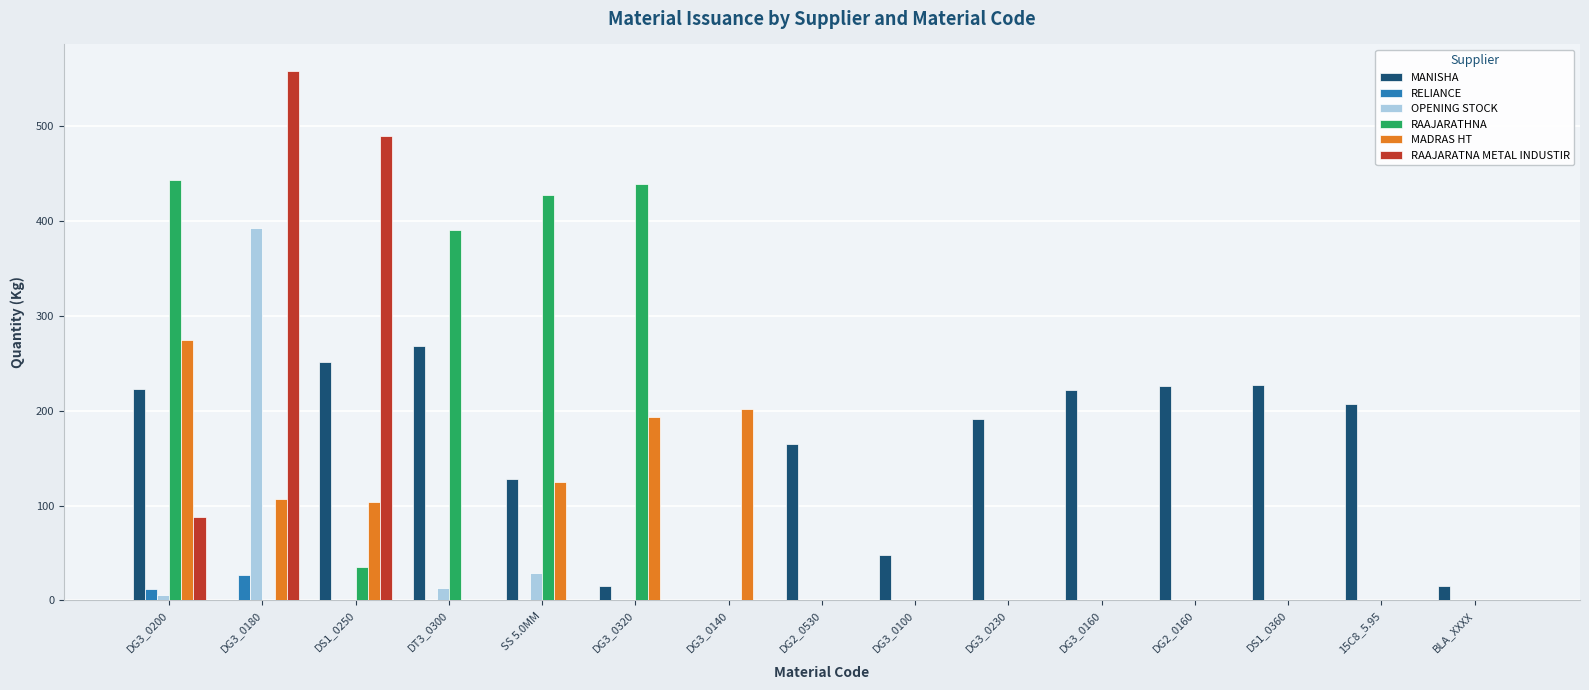

Which category has the highest value in the MADRAS HT series?

DG3_0200